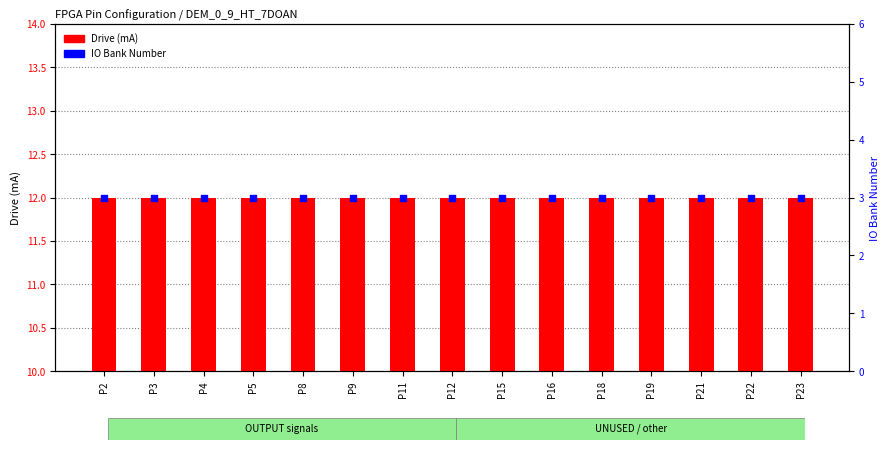

At which category is the sum across all series the highest?

P2